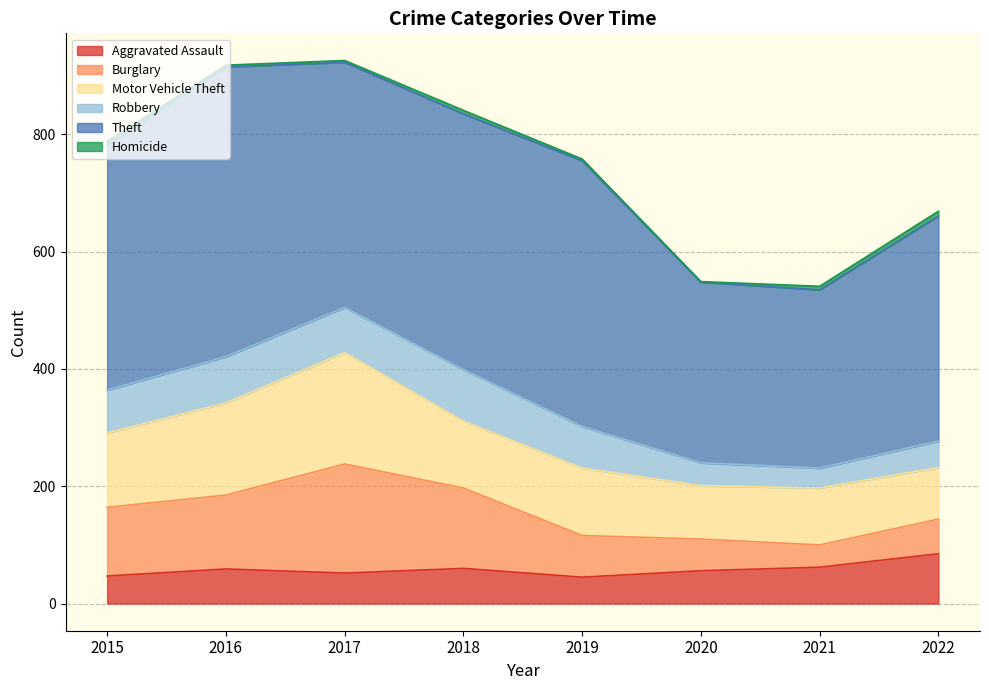

True or false: Theft has a value of 308 at 2020.

True